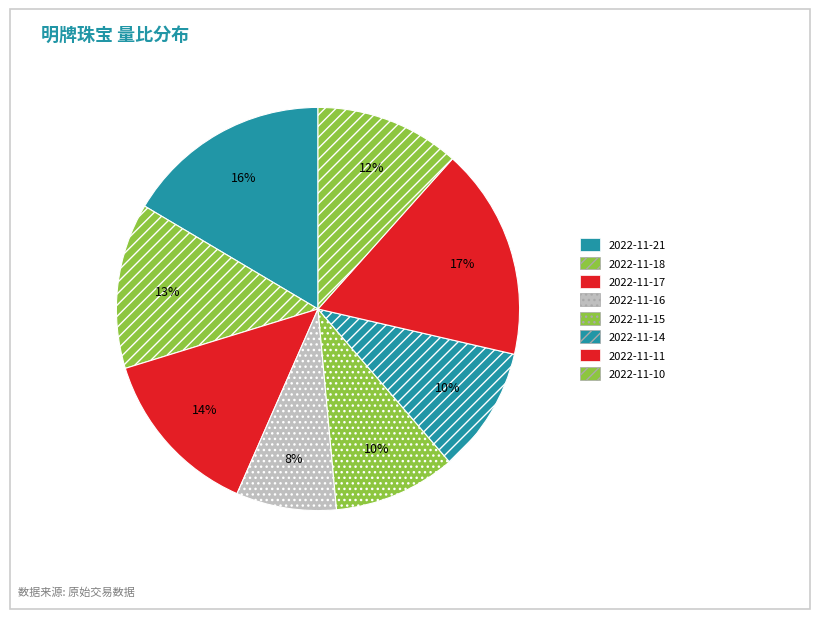

Is 2022-11-10 the majority of the pie?

No